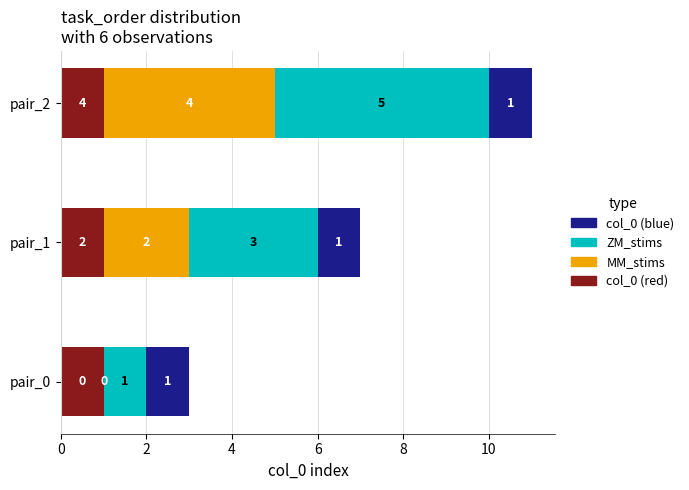

What is the total value across all series at pair_0?

3